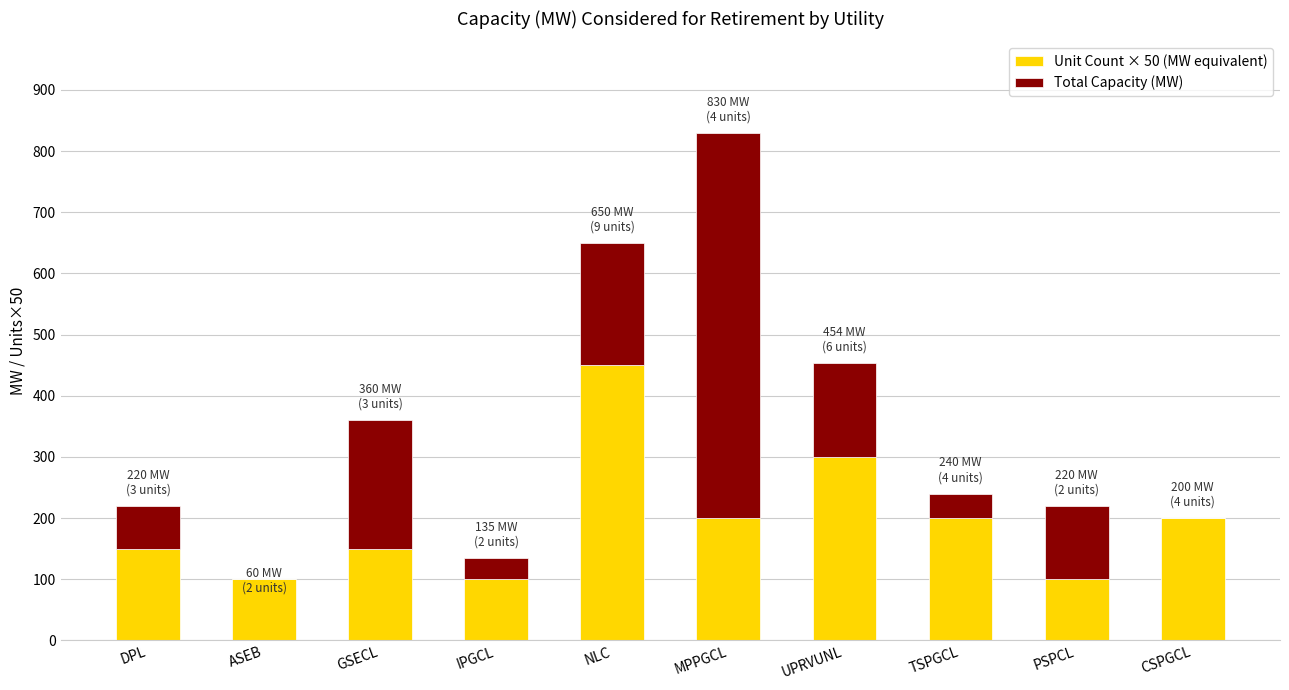

What is the sum of all Unit Count × 50 (MW equivalent) values?

1950